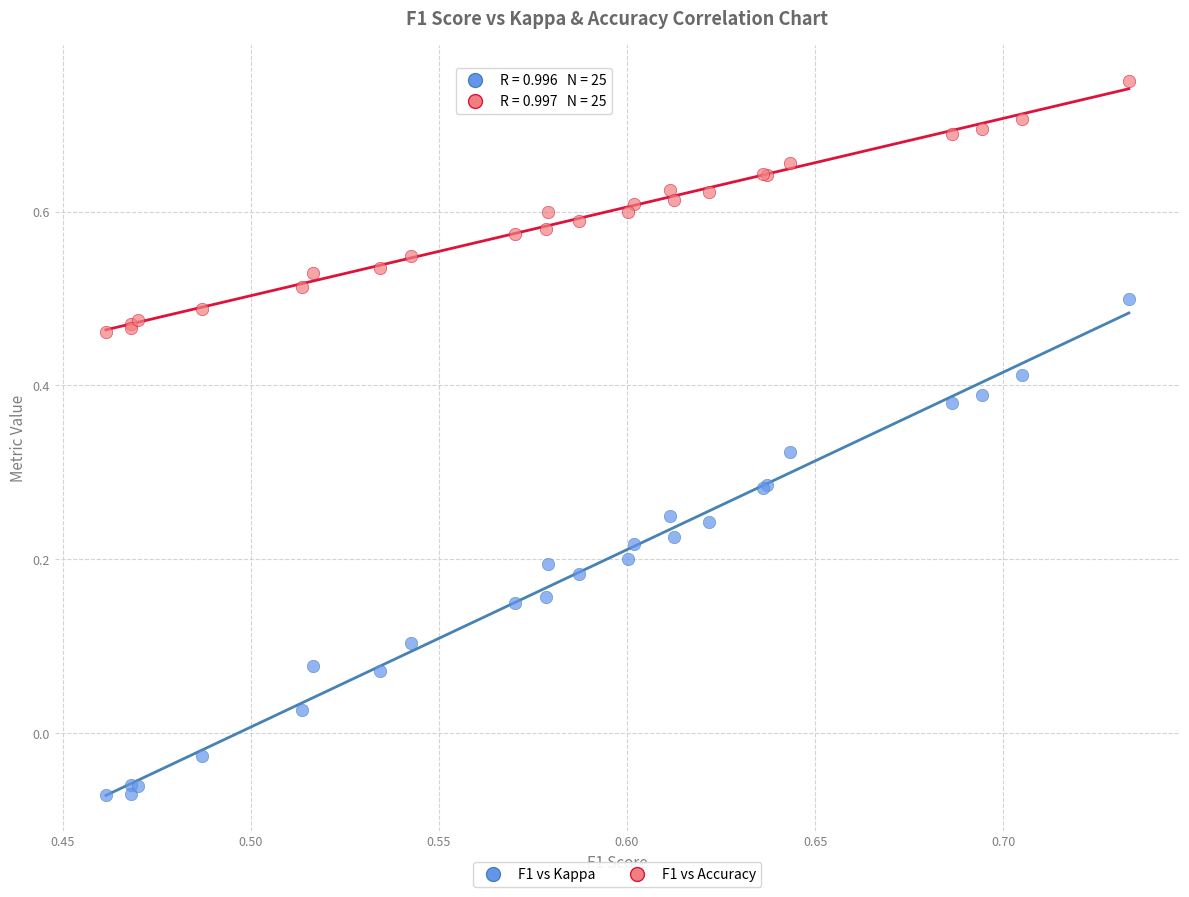

Which series reaches the maximum Y coordinate?

F1 vs Accuracy